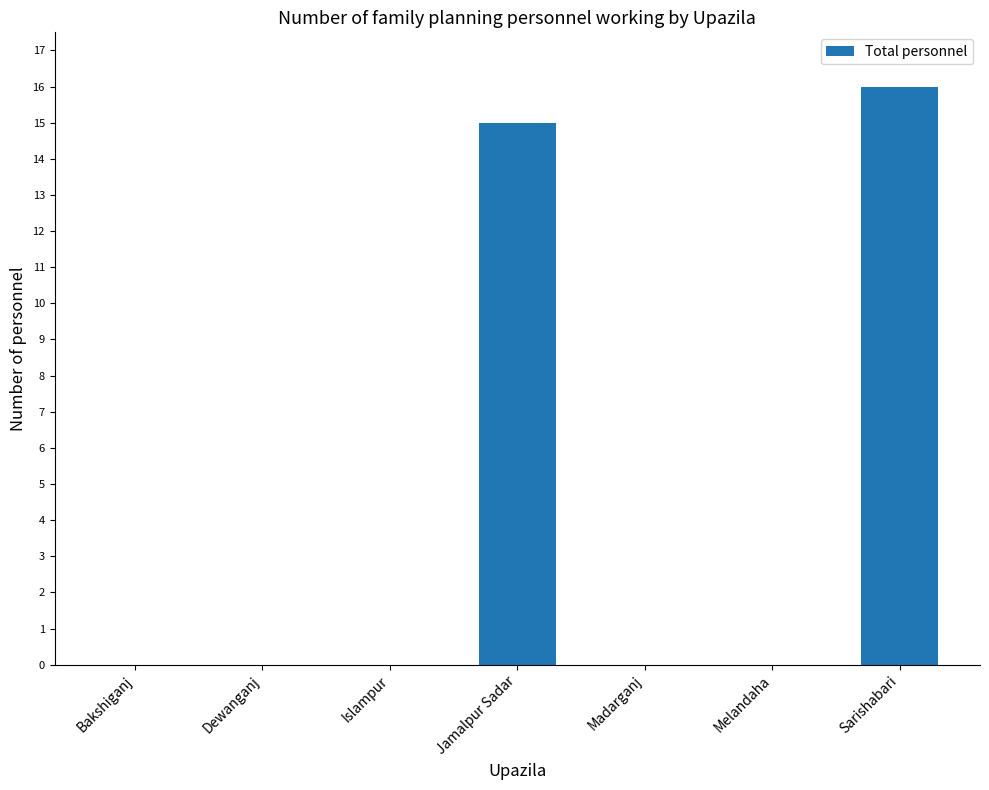

Which category has the highest value across all series?

Sarishabari